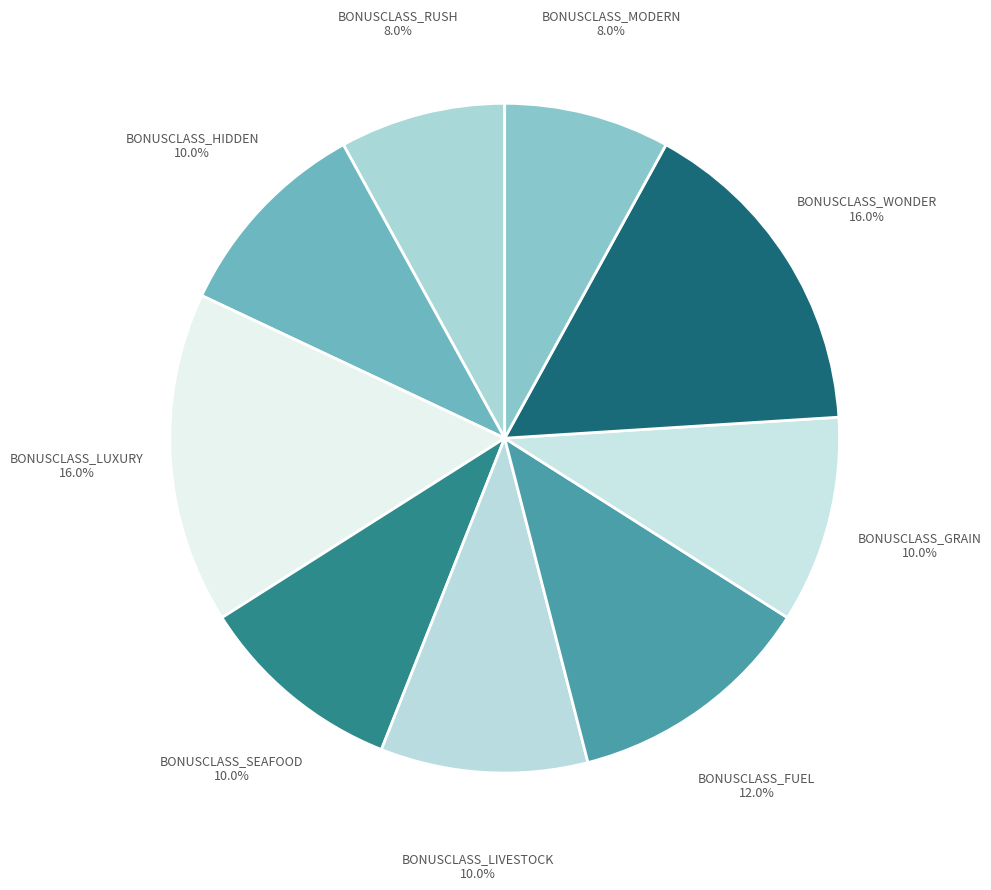

Between BONUSCLASS_LUXURY and BONUSCLASS_FUEL, which is larger?

BONUSCLASS_LUXURY